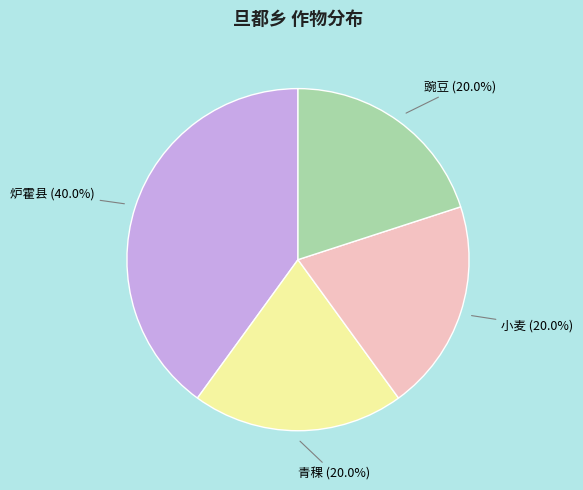

Does any single category account for the majority?

No